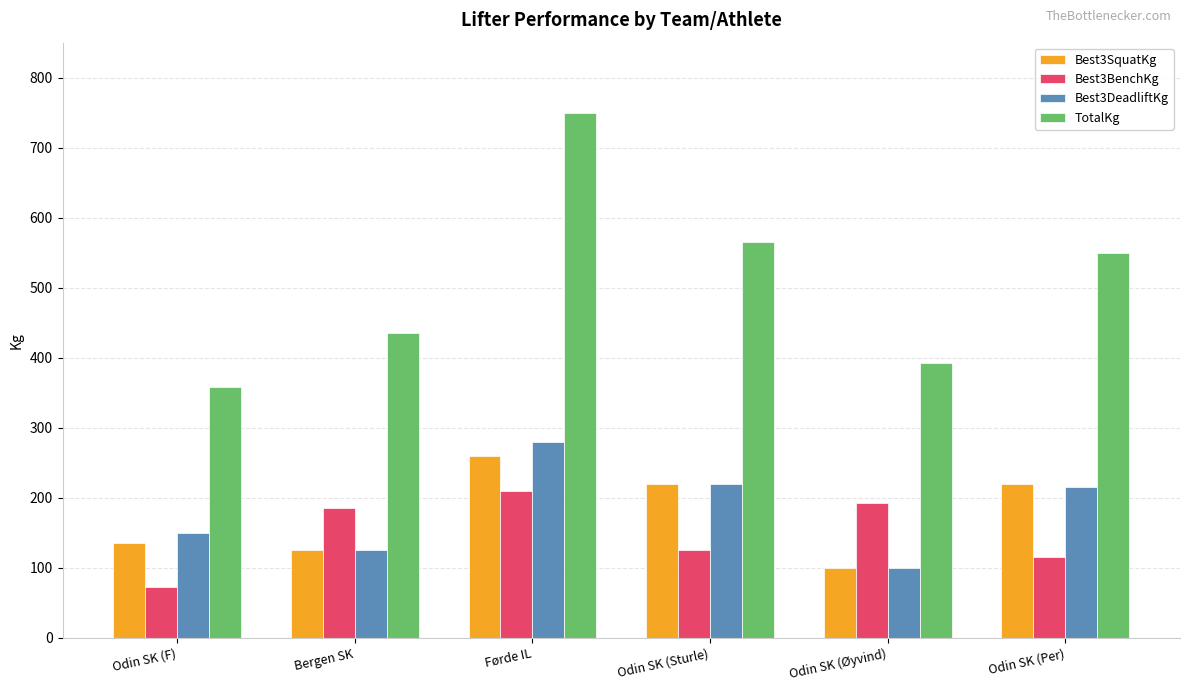

Is the value of Best3BenchKg at Odin SK (Øyvind) greater than the value of Best3SquatKg at Odin SK (Per)?

No